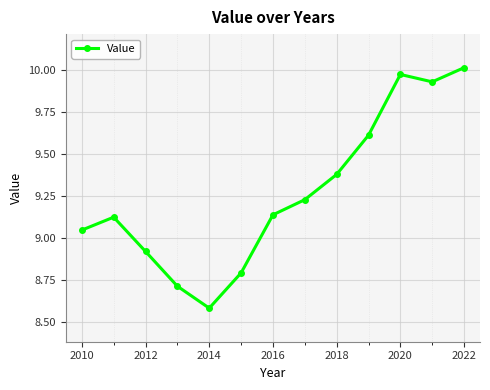

How many interior local valleys (lower than both neighbors) does the data have?

2